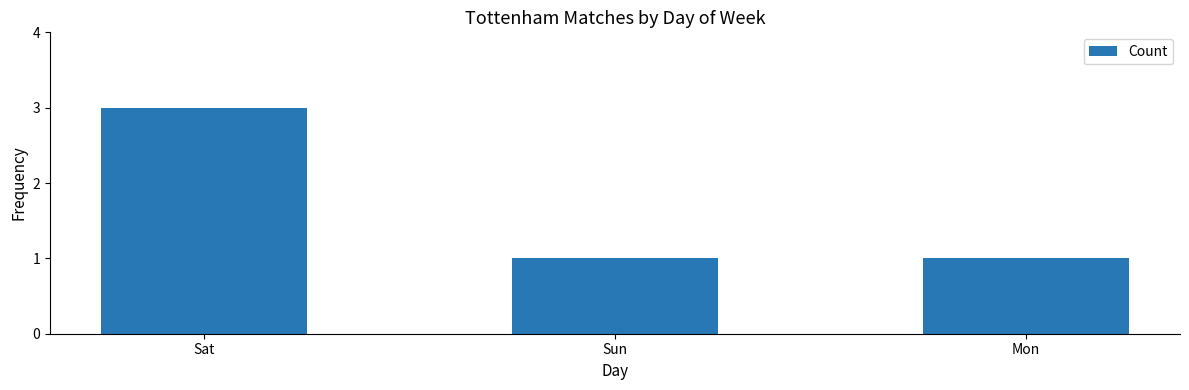

What is the value of the 3rd bar from the left?

1